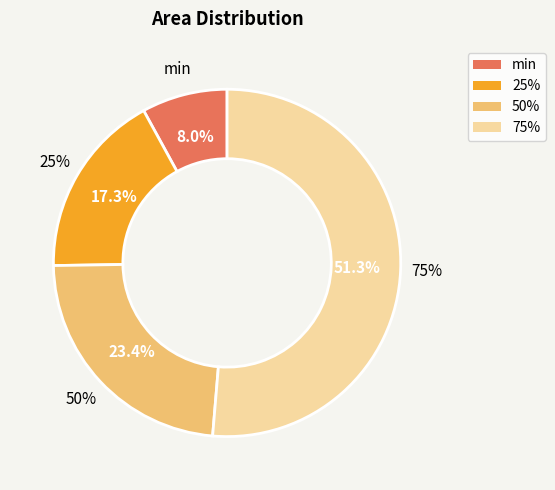

How many segments does this pie chart have?

4